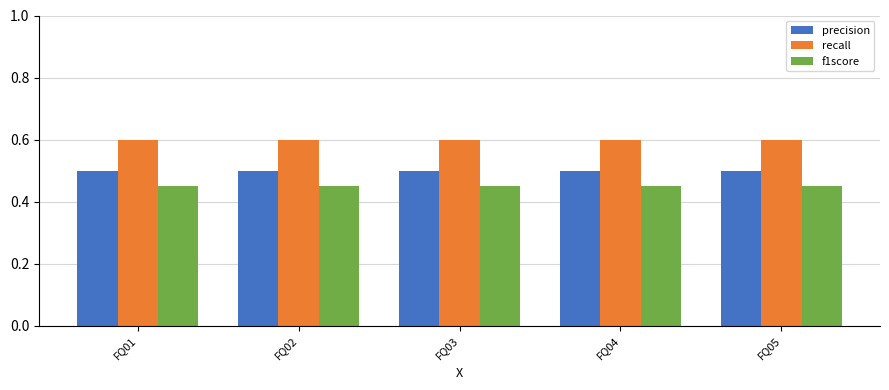

What are all the series names shown in the legend?

precision, recall, f1score